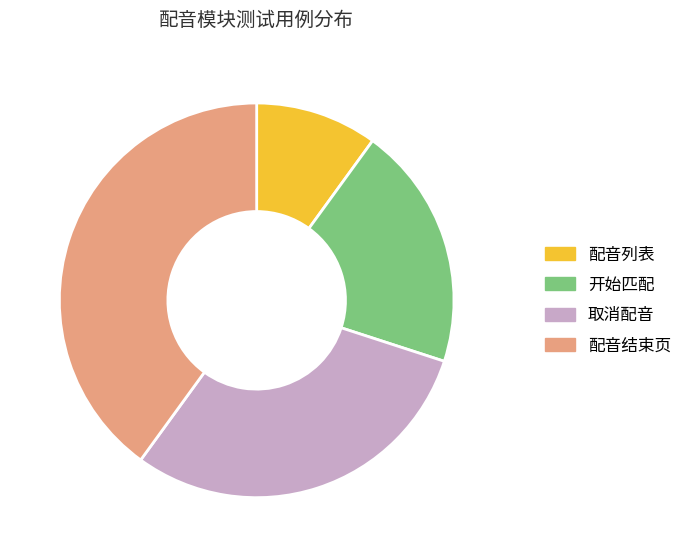

Rank the categories by value from lowest to highest.

配音列表, 开始匹配, 取消配音, 配音结束页